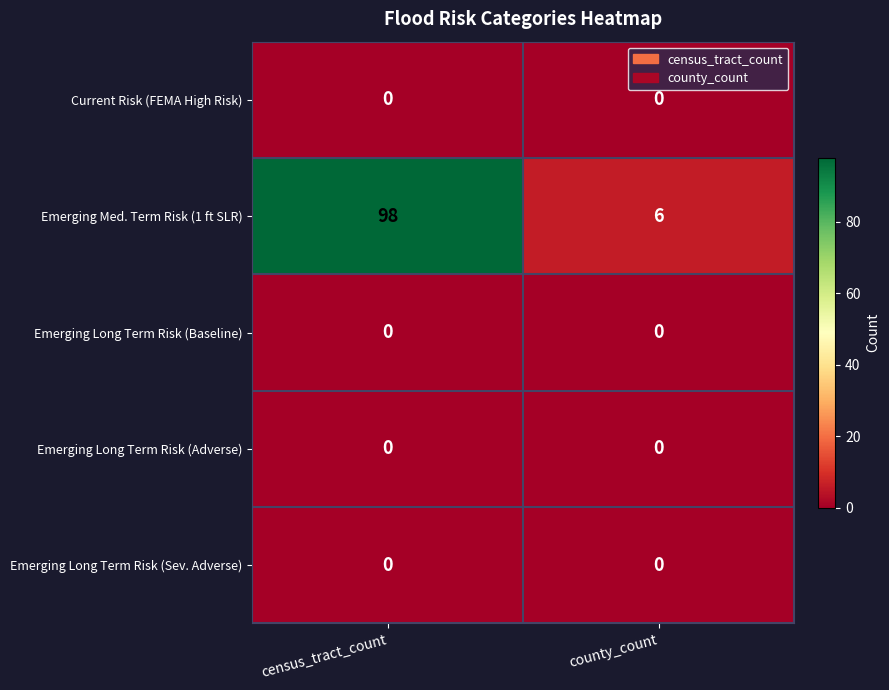

At how many categories does at least one series exceed 21?

1